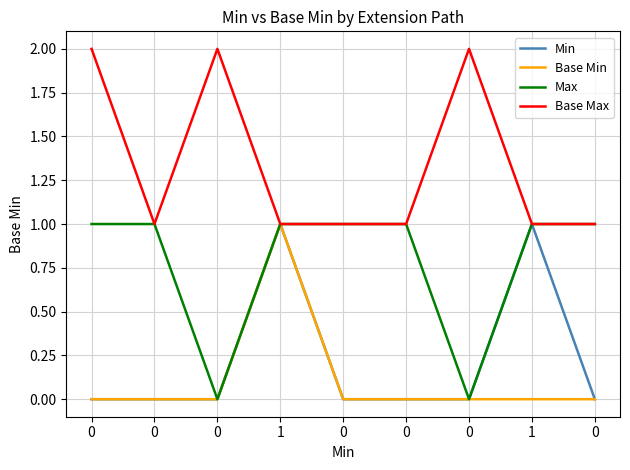

Does the chart have visible grid lines?

Yes